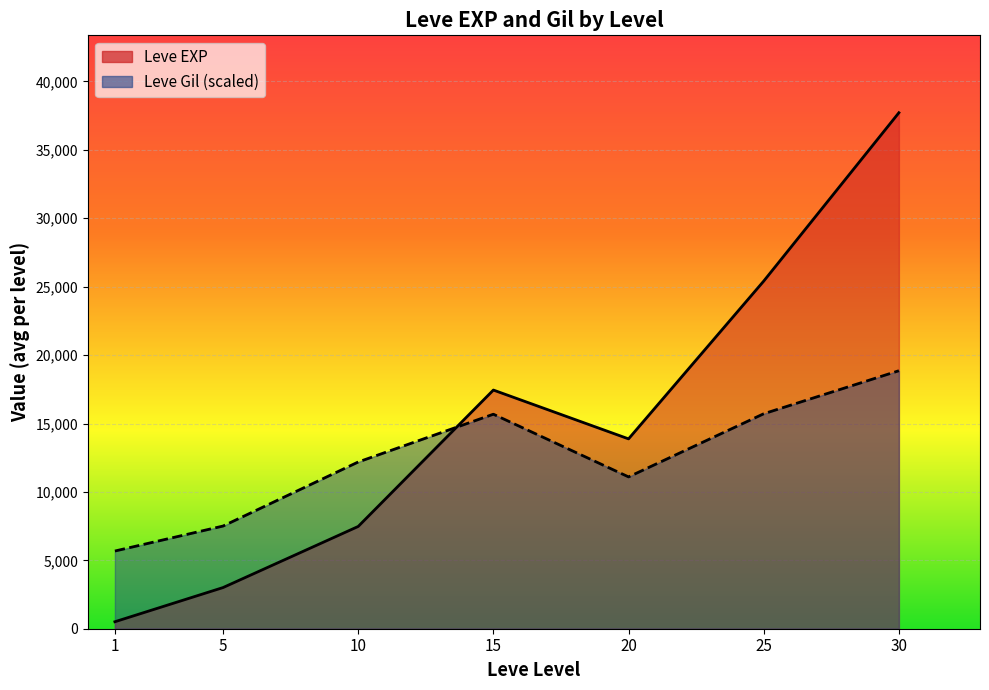

What is the total value across all series at 1?

6188.8